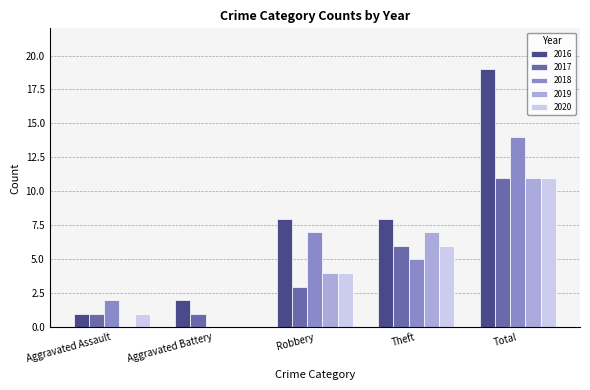

Is the value of 2016 at Theft greater than the value of 2019 at Aggravated Assault?

Yes